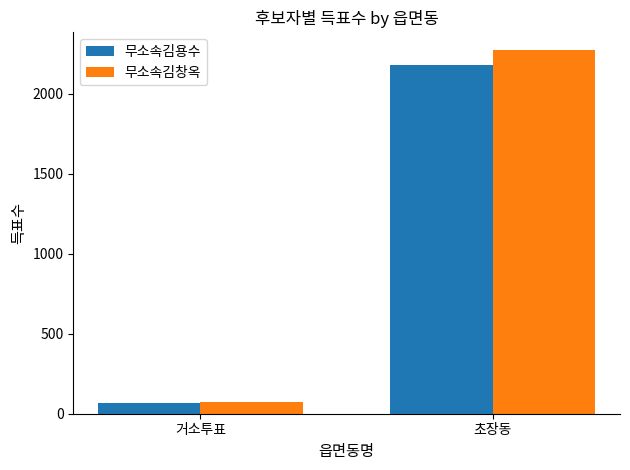

Which series changed the most between 거소투표 and 초장동?

무소속김창옥